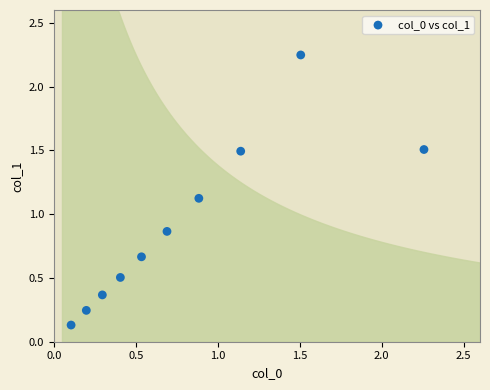

What is the average X value?

0.8